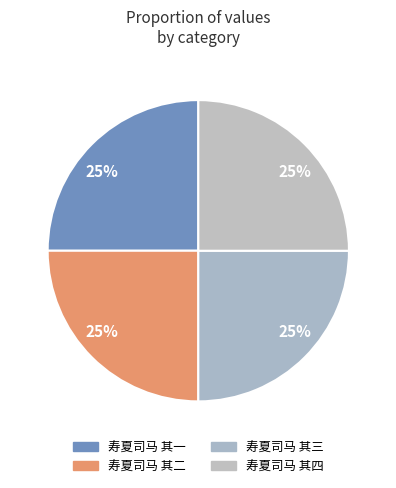

Is there any slice that represents more than half of the pie?

No